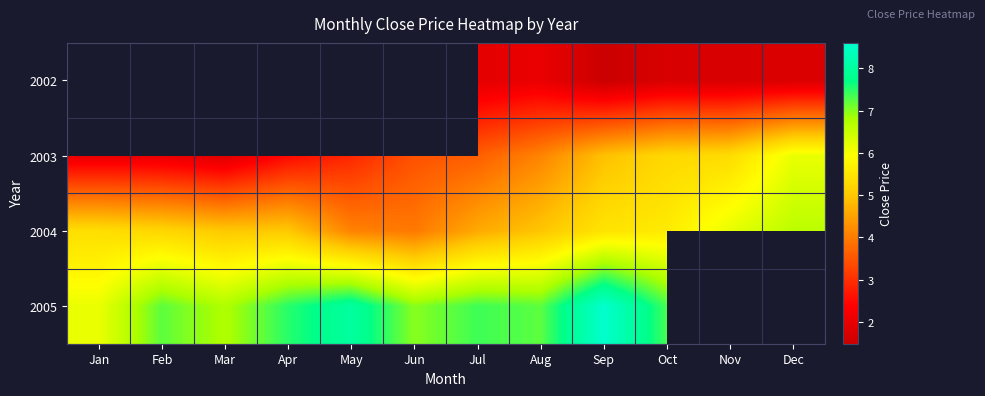

What is the difference between the 2004 values at Dec and May?

2.5